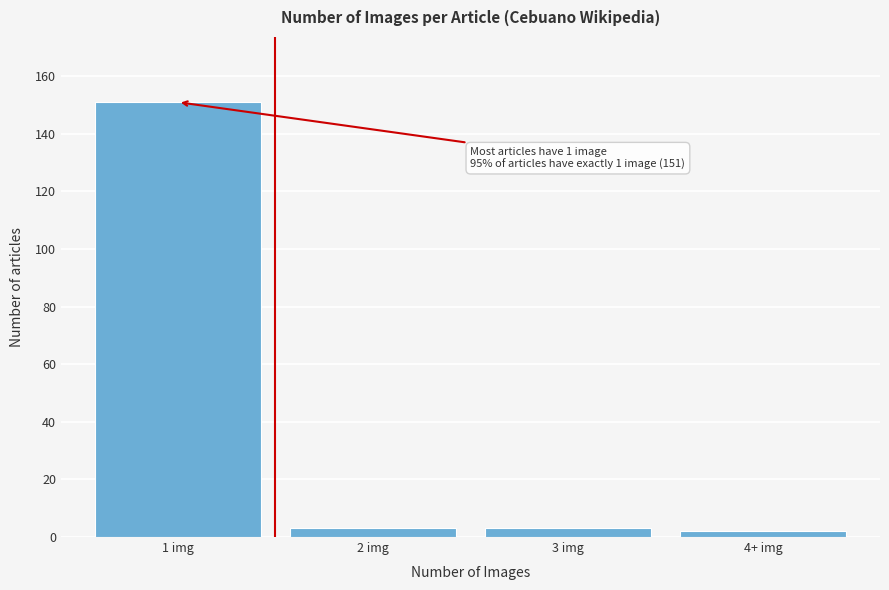

Reading right to left, what are all the values shown in this chart?

2	3	3	151